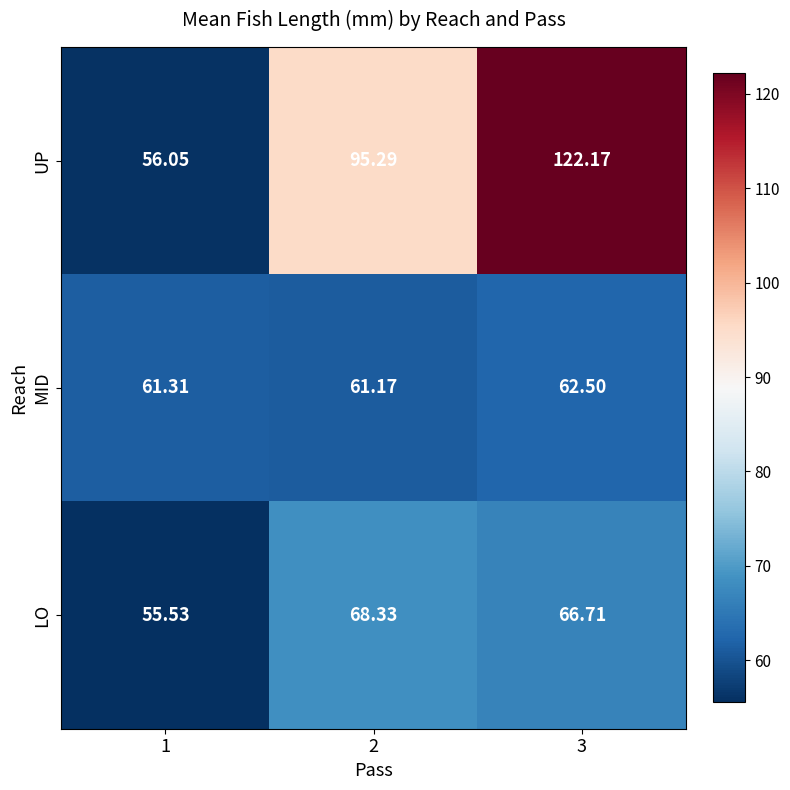

Which series has the largest total across all categories?

UP